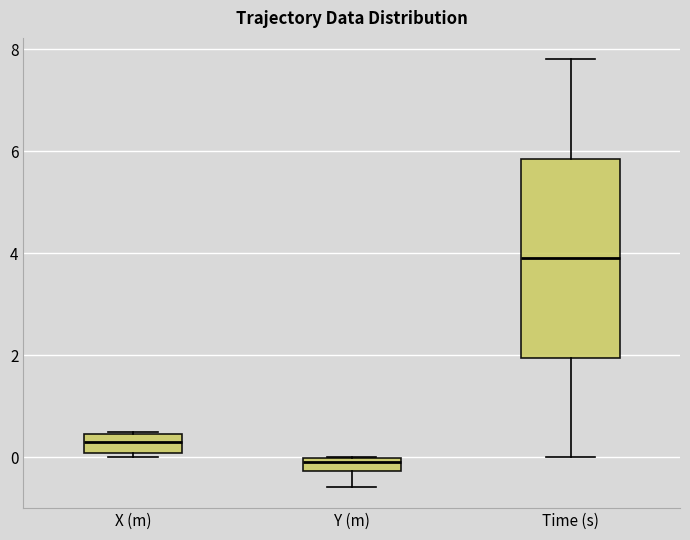

Where does the lower whisker of the box for Y (m) end on the y-axis? The values are not printed on the chart, so give them approximately, as read against the axis.

-0.6